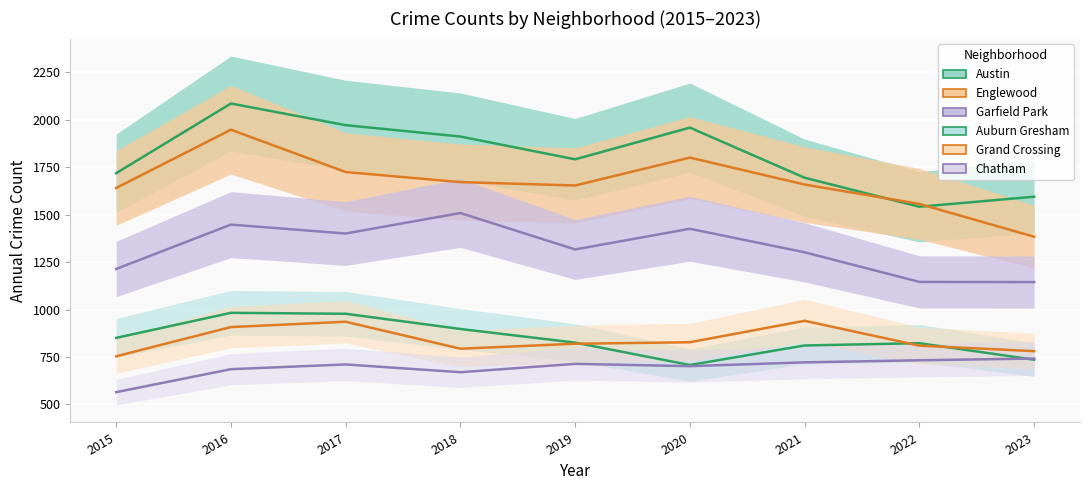

How many interior local peaks does the Grand Crossing series have?

2